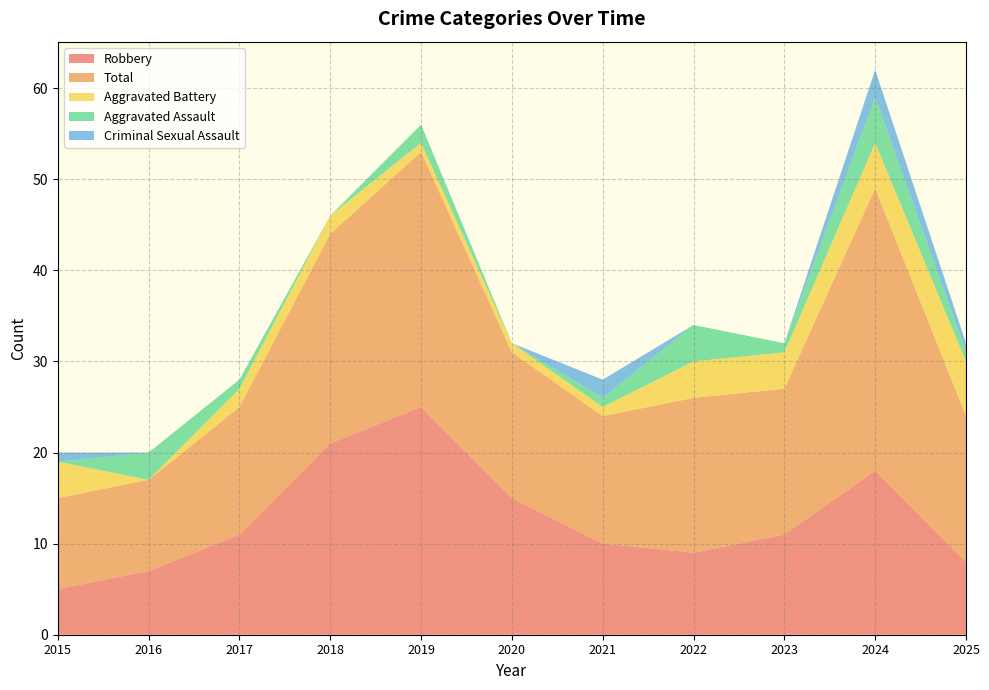

Reading right to left, what are all the values shown in this chart?

Aggravated Assault: 1	5	1	4	1	0	2	0	1	3	0
Aggravated Battery: 6	5	4	4	1	1	1	2	2	0	4
Criminal Sexual Assault: 1	3	0	0	2	0	0	0	0	0	1
Robbery: 8	18	11	9	10	15	25	21	11	7	5
Total: 16	31	16	17	14	16	28	23	14	10	10